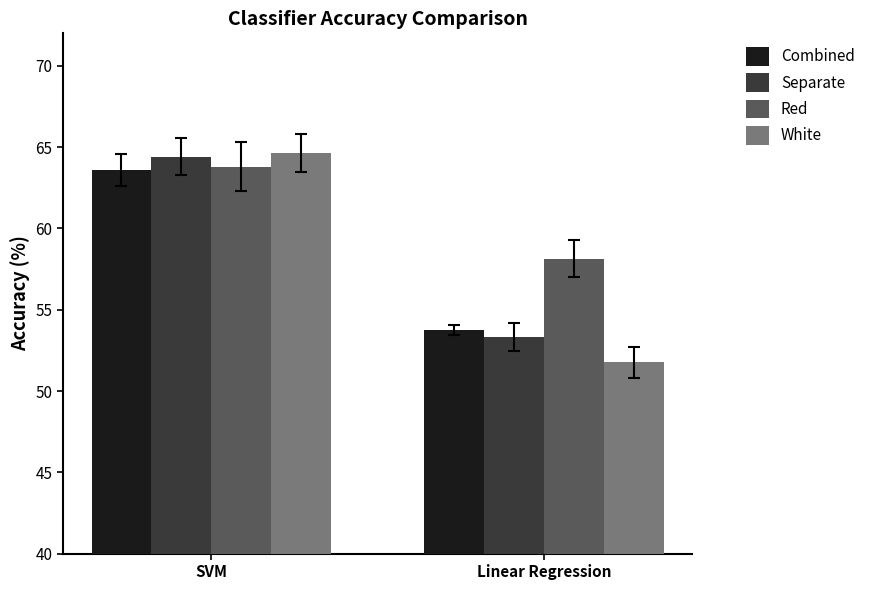

What is the maximum value for Combined?

63.6